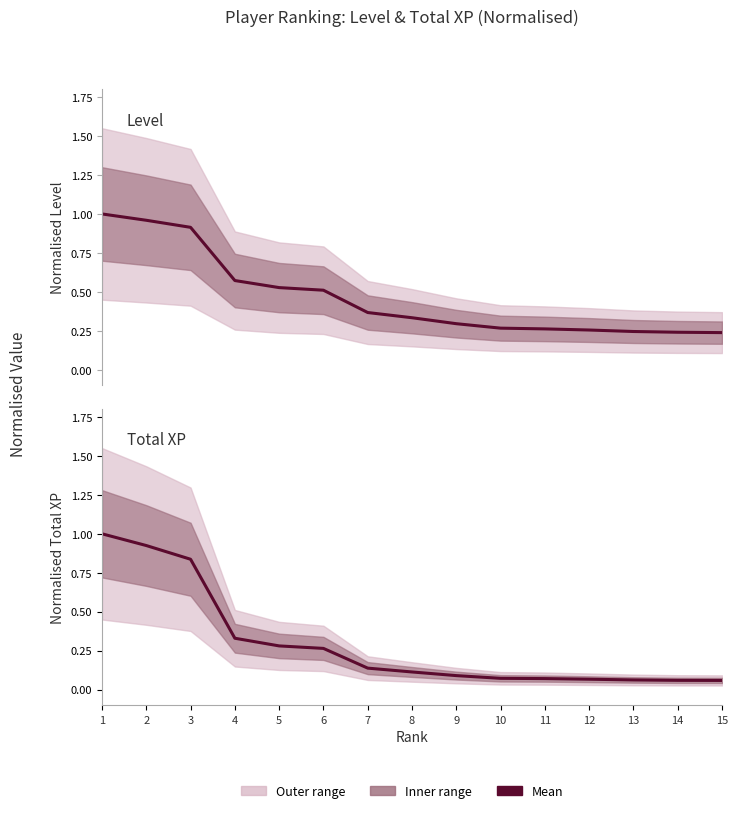

Which label corresponds to the smallest value in the chart?

15